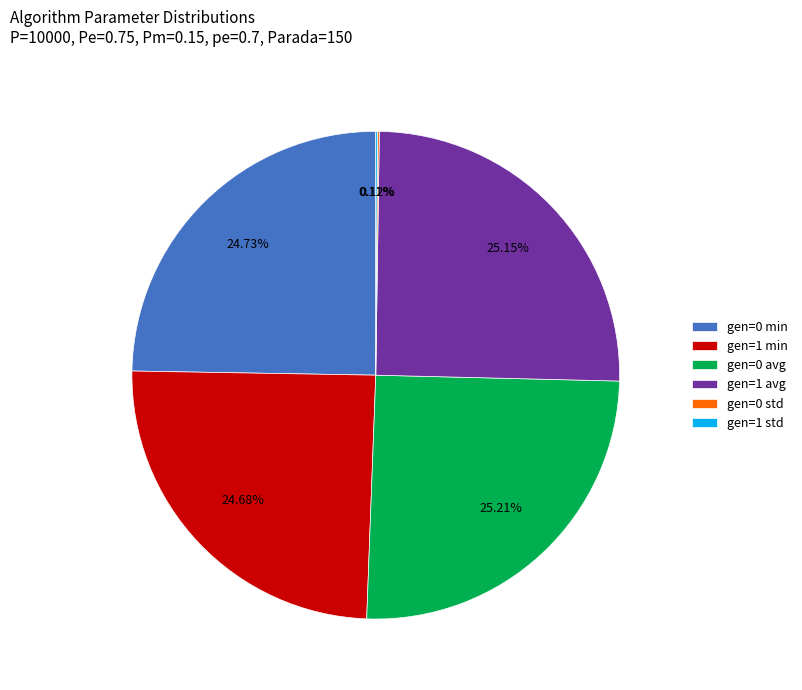

Is there a majority slice in this chart?

No